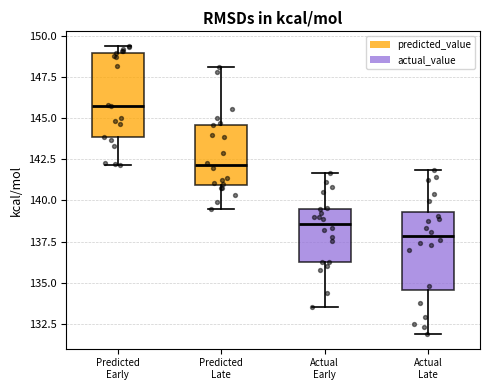

Reading left to right, transcribe this box plot: for each box, give where its median line is, the range the box spans, and where its two whiskers end, as read against the y-axis. The values are not printed on the chart, so give them approximately, as read against the axis.

Predicted Early: median 145.5, box 144.0 to 149.0, whiskers 142.0 to 149.5
Predicted Late: median 142.0, box 141.0 to 144.5, whiskers 139.5 to 148.0
Actual Early: median 138.5, box 136.5 to 139.5, whiskers 133.5 to 141.5
Actual Late: median 138.0, box 134.5 to 139.5, whiskers 132.0 to 142.0